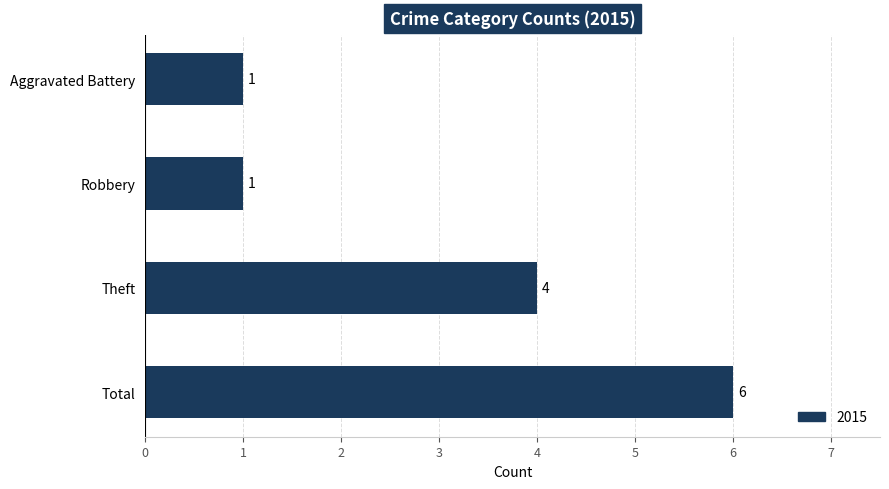

What is the greatest value displayed?

6